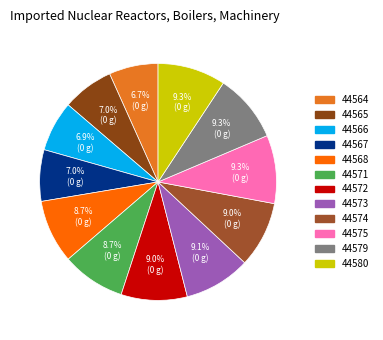

Count the number of slices in the pie.

12